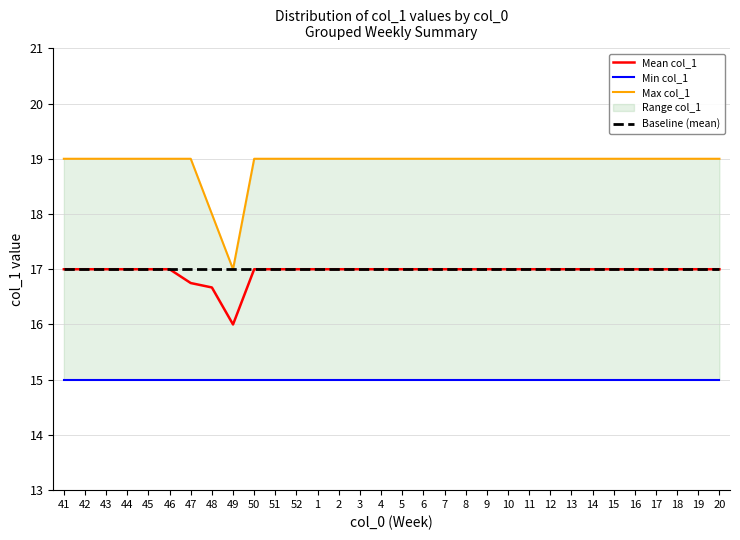

List the labels in order of Min col_1 value, smallest first.

41, 42, 43, 44, 45, 46, 47, 48, 49, 50, 51, 52, 1, 2, 3, 4, 5, 6, 7, 8, 9, 10, 11, 12, 13, 14, 15, 16, 17, 18, 19, 20